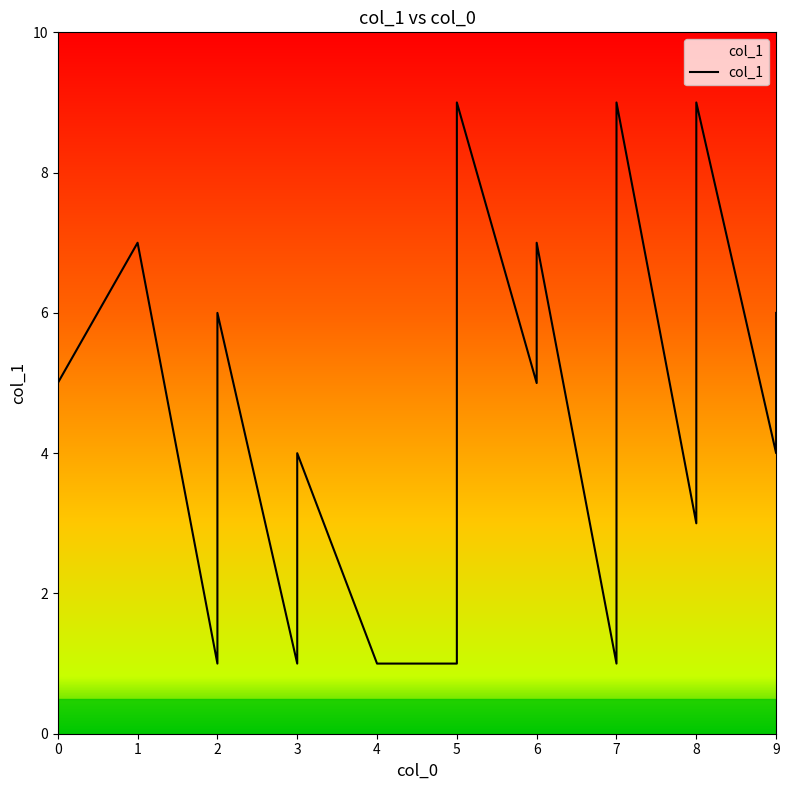

True or false: the data has more than 1 interior local peaks.

True